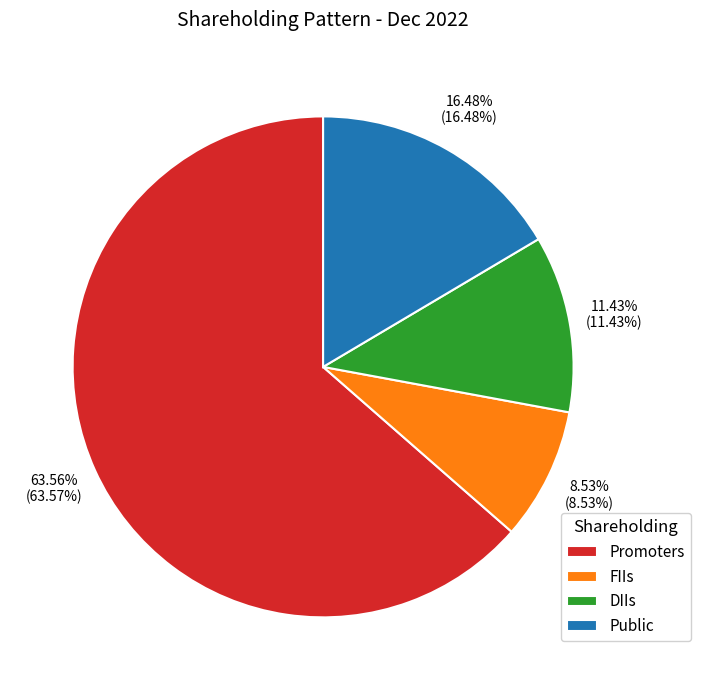

To the nearest percent, what is the combined percentage of DIIs and Public?

28%